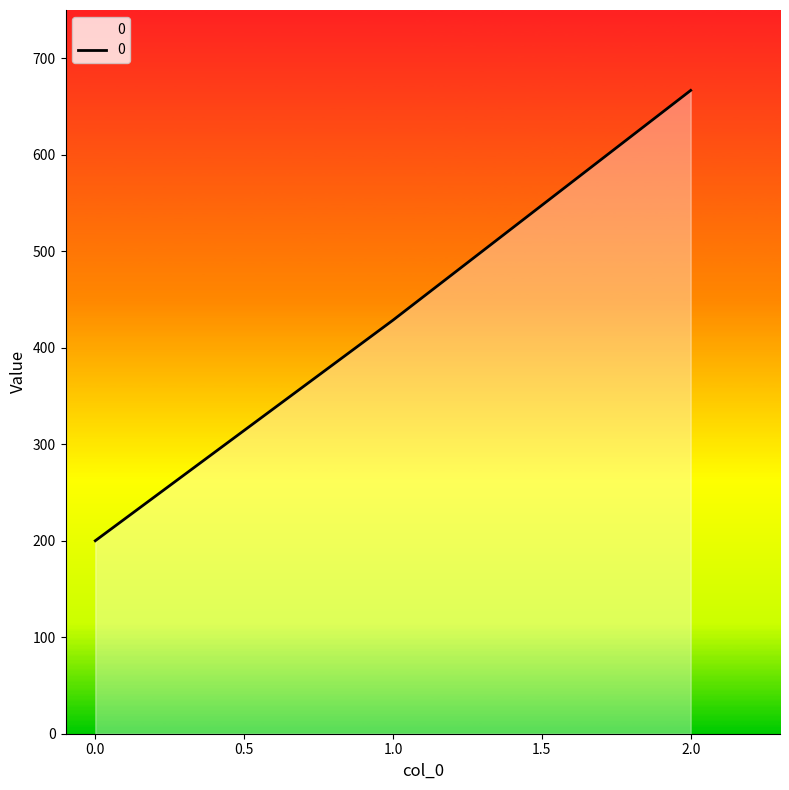

List the labels in order of value, largest first.

2.0, 1.0, 0.0